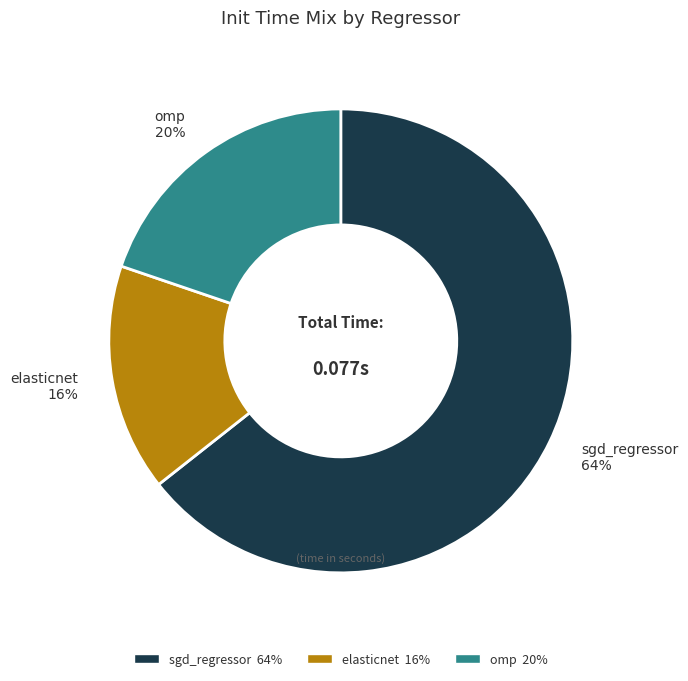

Does any single category account for the majority?

Yes